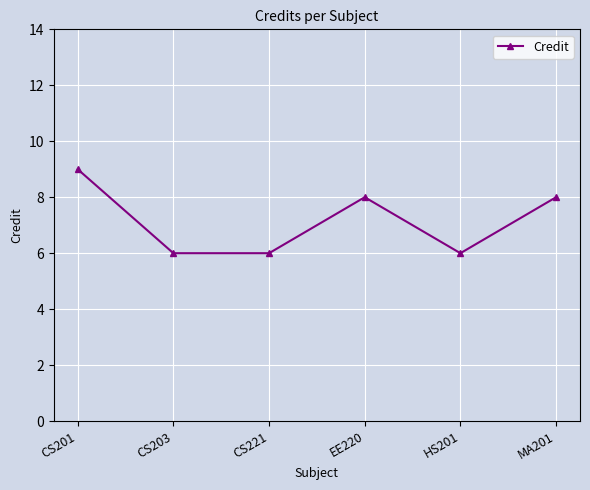

What is the minimum value shown in the chart?

6